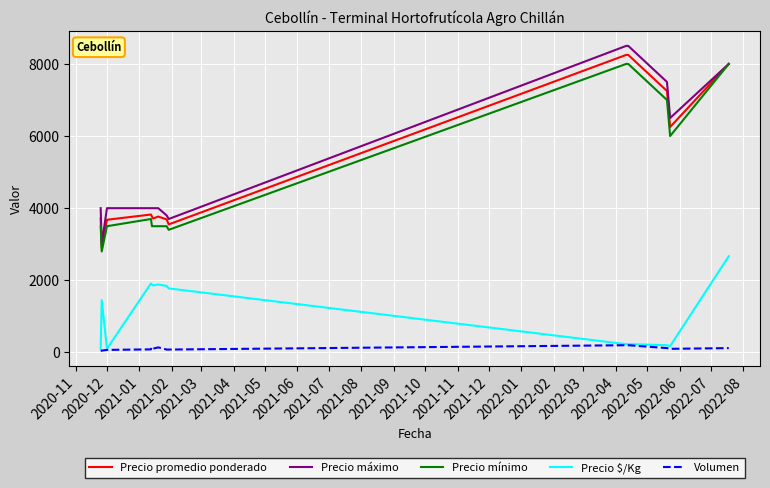

True or false: Volumen and Precio máximo cross at least once.

False